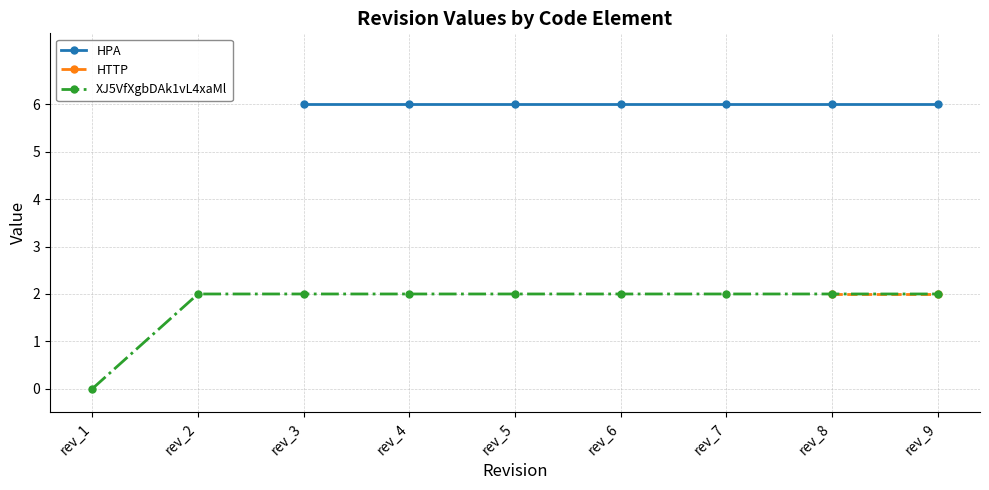

What is the lowest value of the HTTP series?

2